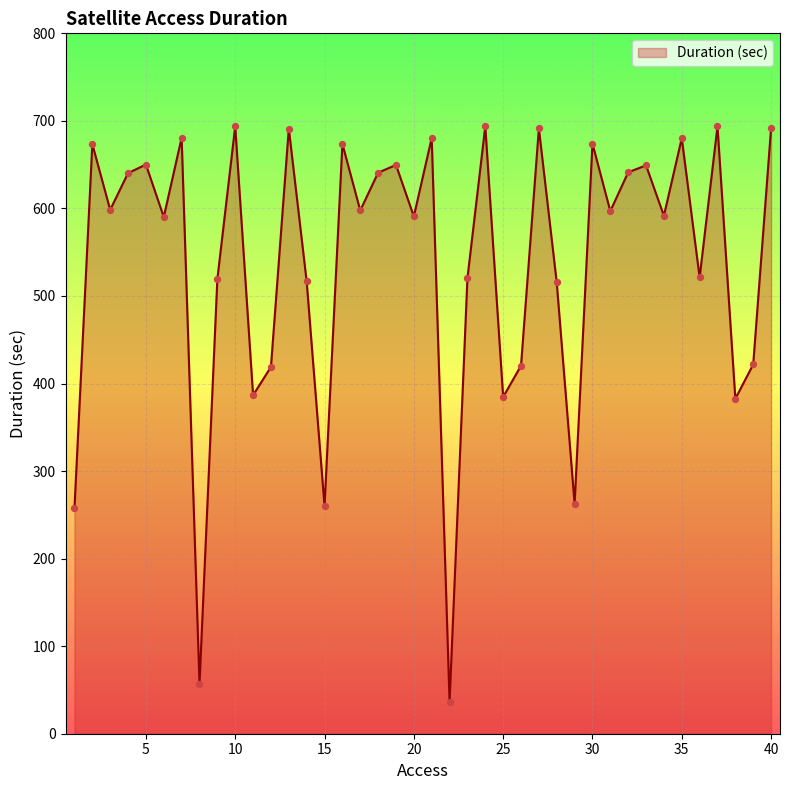

What is the smallest value displayed?

36.7